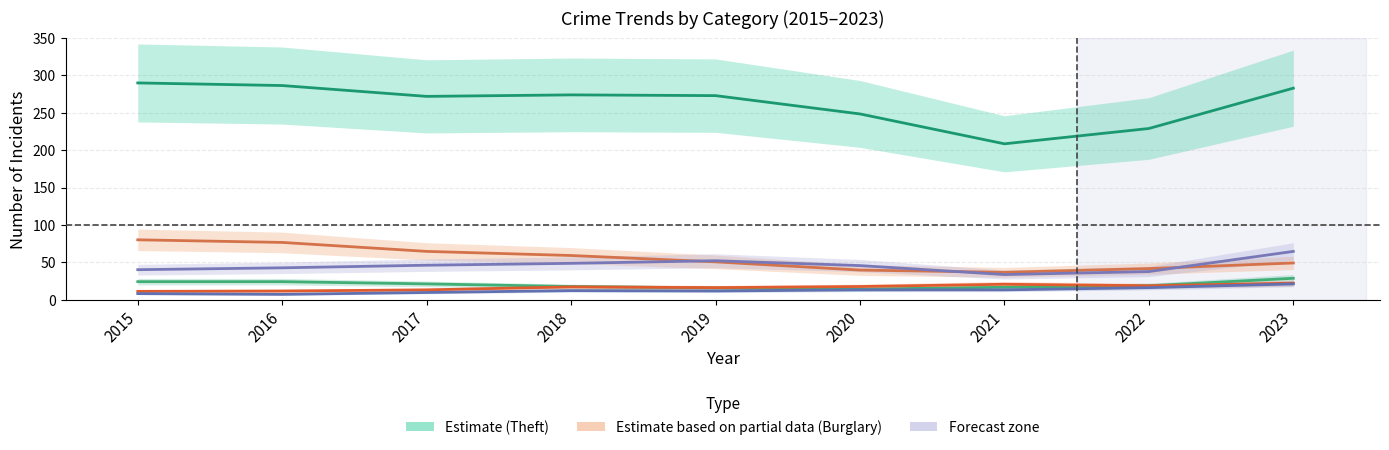

Where is Motor Vehicle Theft nearest to the value 49?

2018